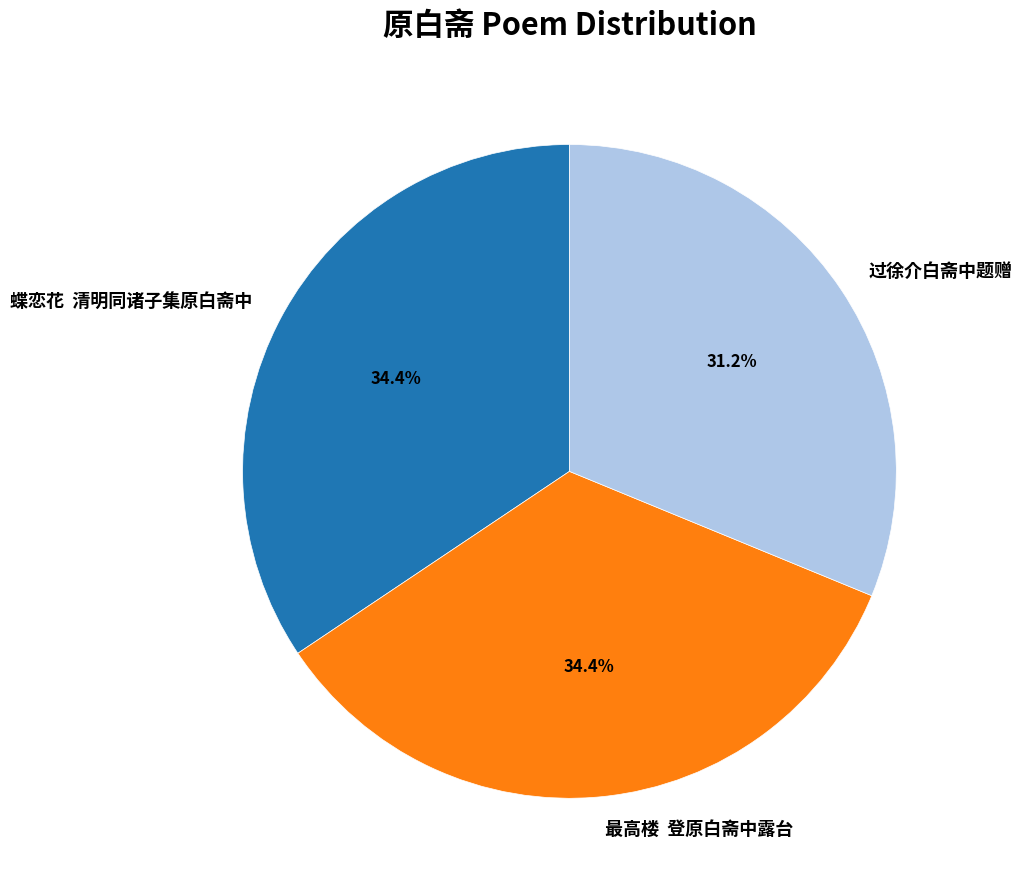

What percentage is the 过徐介白斋中题赠 slice, to the nearest percent?

31%